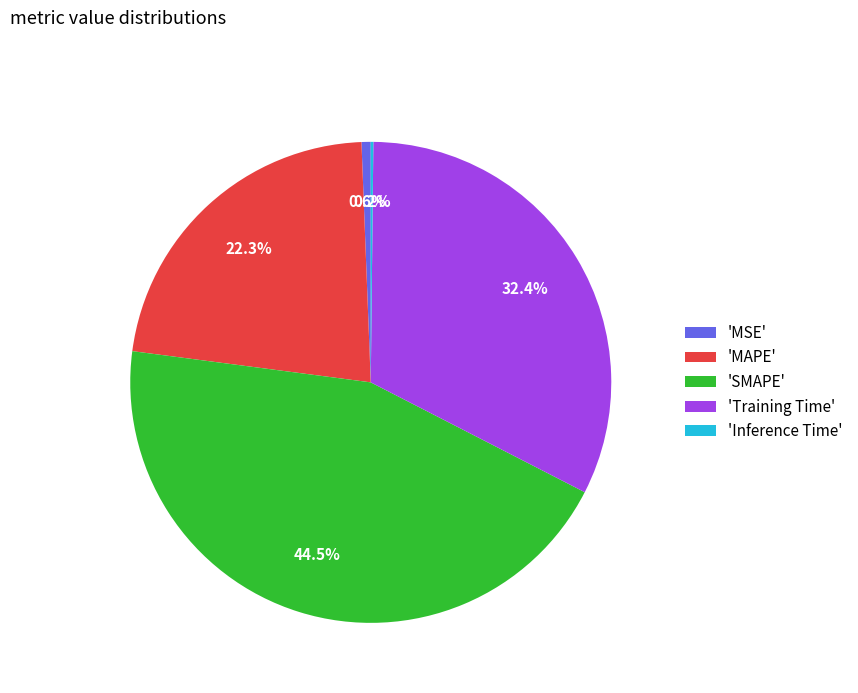

What is the largest slice in the pie chart?

'SMAPE'